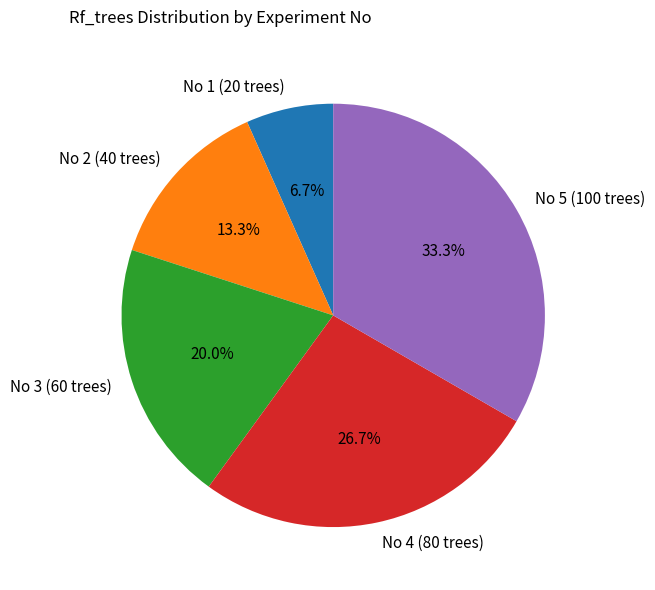

Approximately how many times larger is the value at No 4 (80 trees) compared to No 1 (20 trees)?

4.0